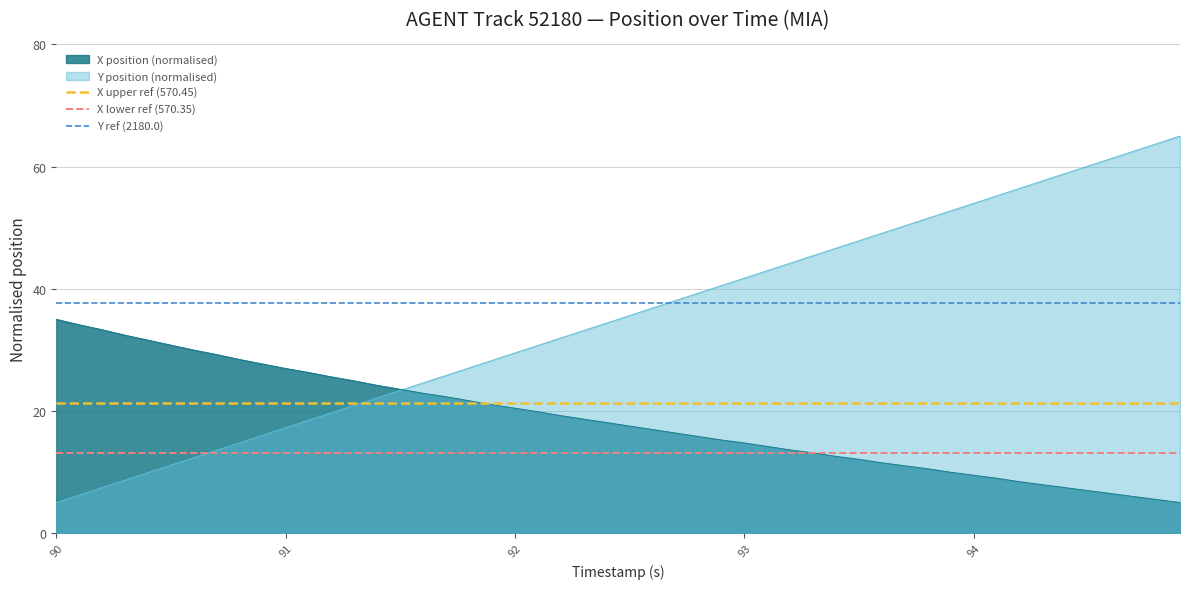

The X position (normalised) series shows 20.4 at 92. True or false?

True